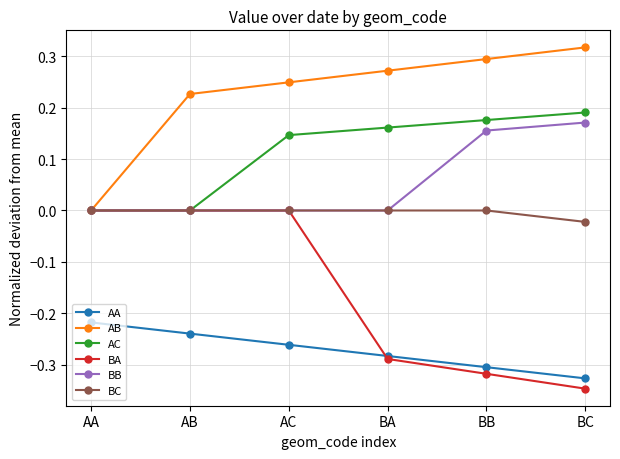

Which series has the largest total across all categories?

AB